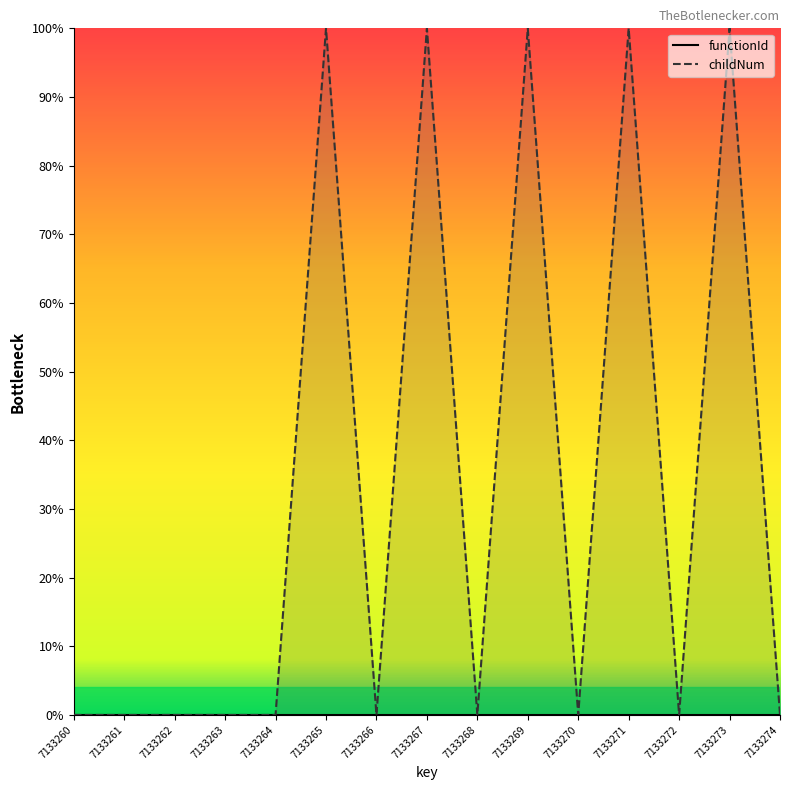

Which has a higher value, 7133260 or 7133261?

7133260